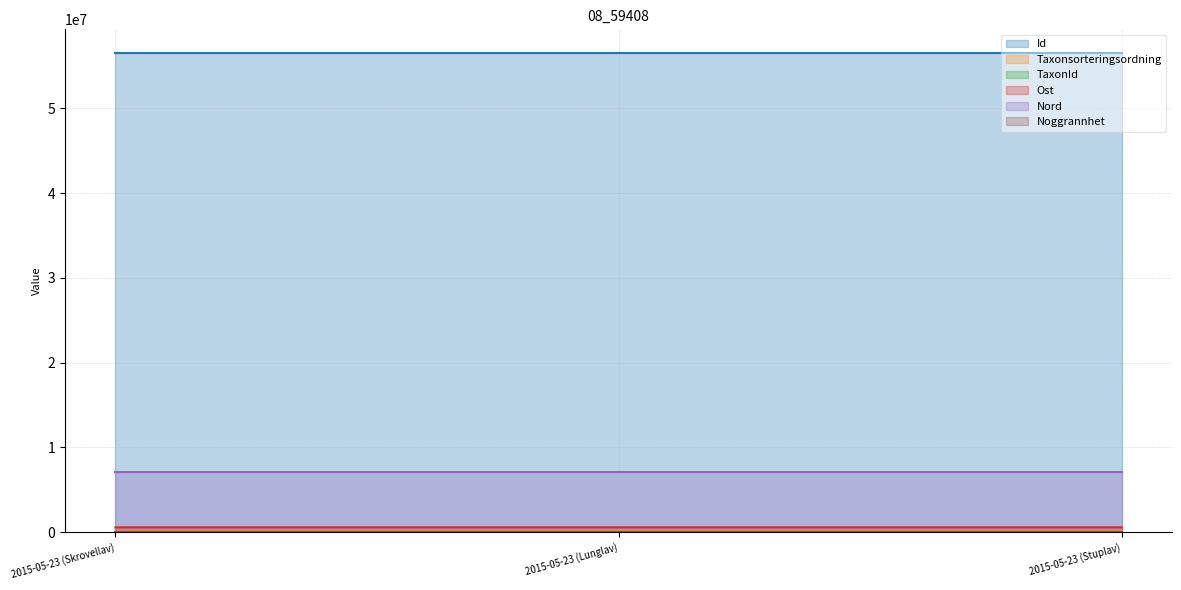

What is the greatest value displayed?

56494731